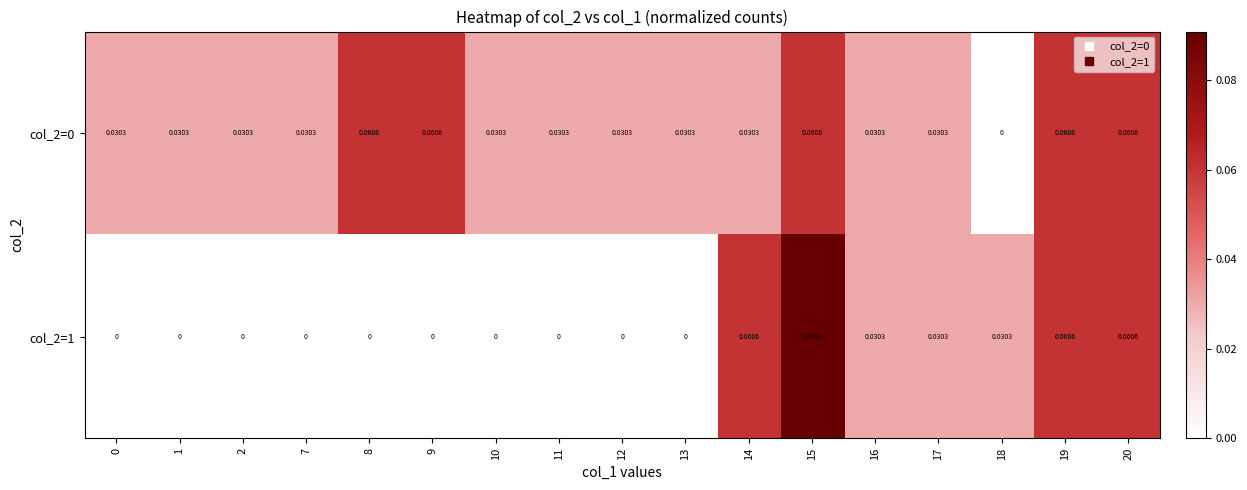

How many series are shown in this chart?

2